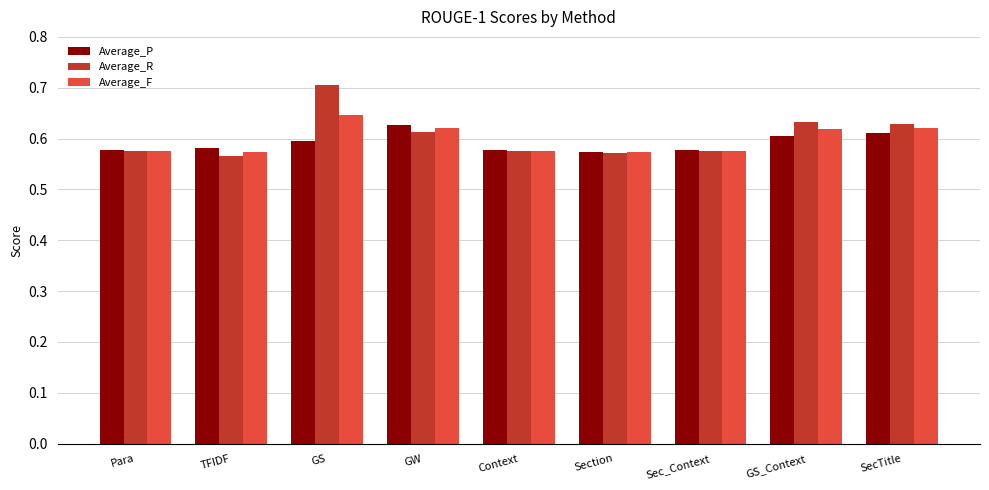

At which label is Average_R closest to 0?

TFIDF